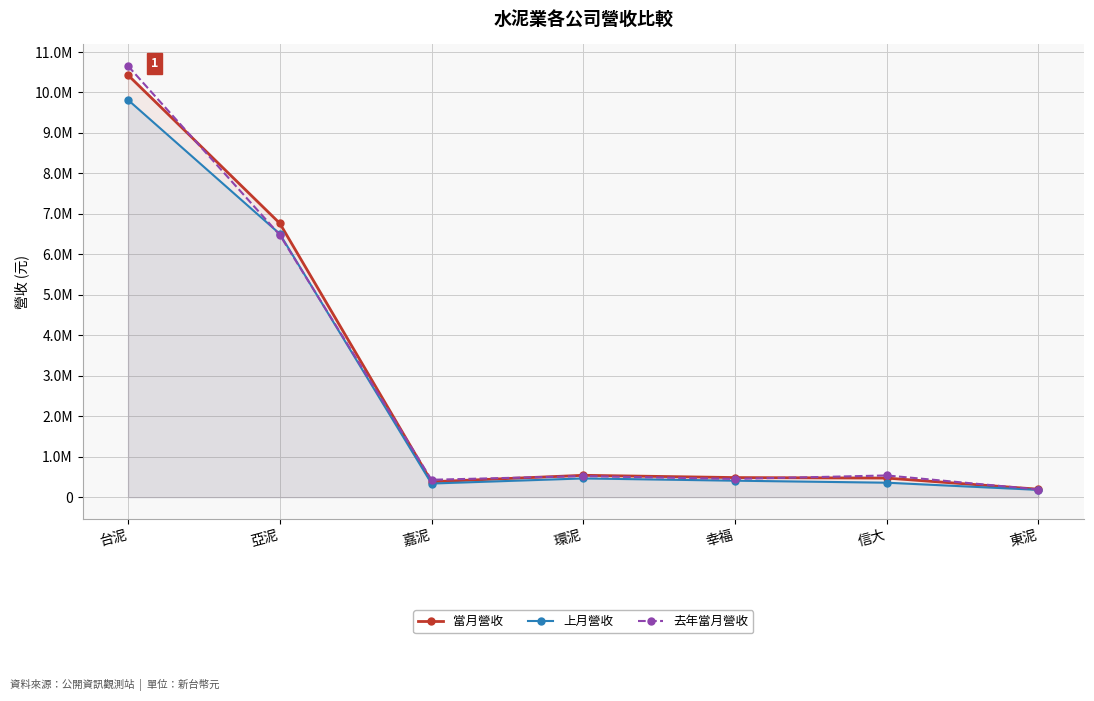

Does the chart have visible grid lines?

Yes